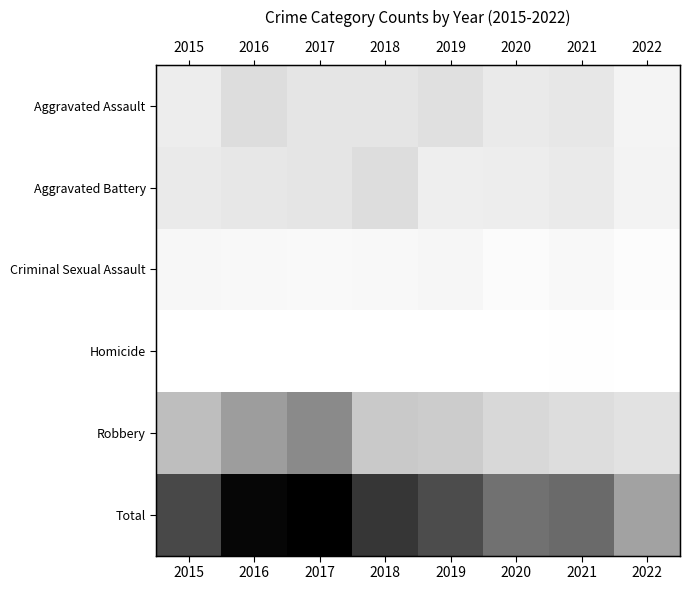

What is the sum of the Aggravated Battery values at 2016 and 2021?

126